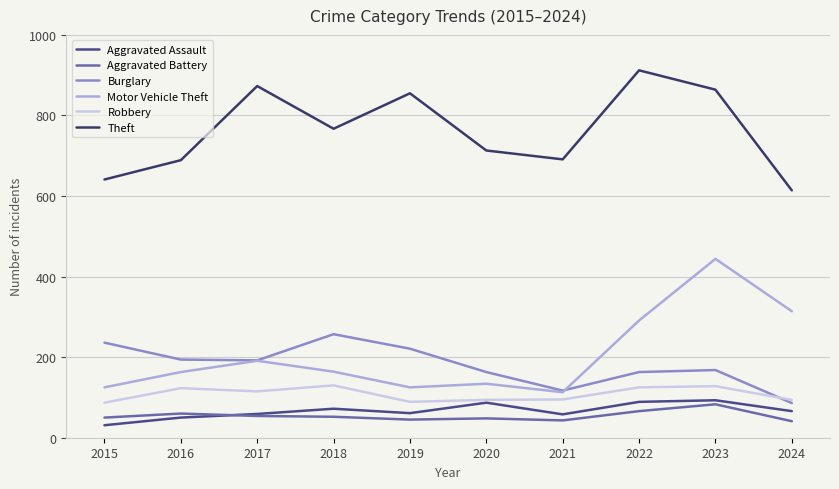

Which has a higher value, 2020 or 2018?

2020